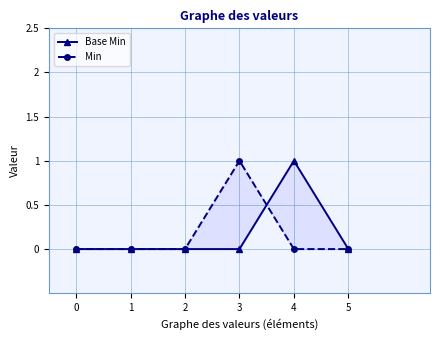

Reading right to left, transcribe all the data shown in this chart.

Base Min: 0	1	0	0	0	0
Min: 0	0	1	0	0	0